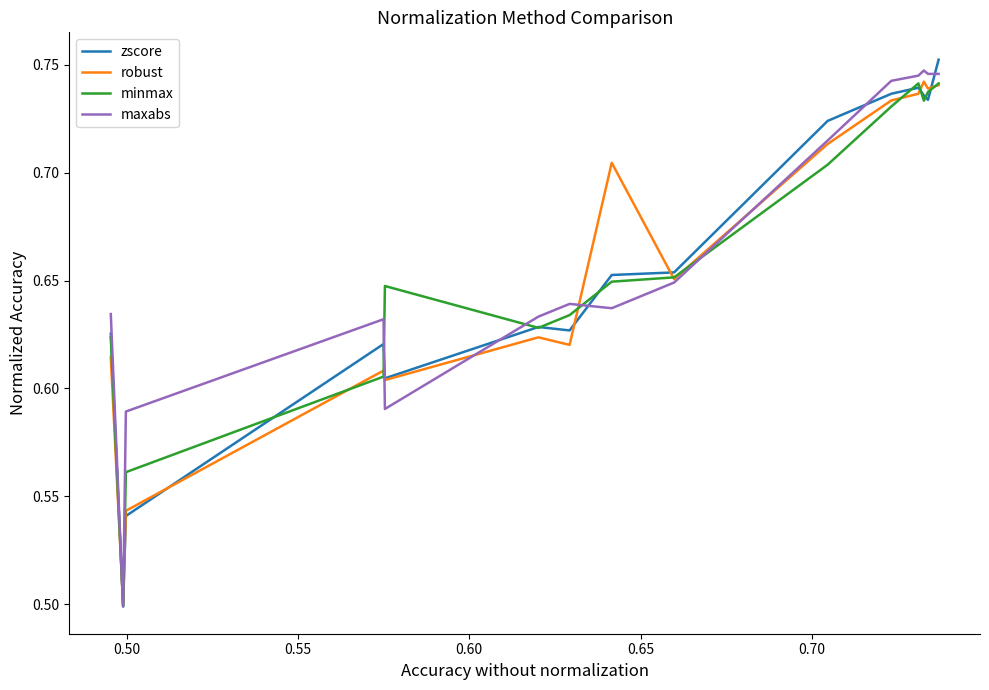

Reading left to right, what are all the values shown in this chart?

zscore: 0.8	0.7	0.7	0.7	0.7	0.7	0.7	0.7	0.6	0.6	0.6	0.6	0.5	0.5	0.6
robust: 0.7	0.7	0.7	0.7	0.7	0.7	0.7	0.7	0.6	0.6	0.6	0.6	0.5	0.5	0.6
minmax: 0.7	0.7	0.7	0.7	0.7	0.7	0.7	0.6	0.6	0.6	0.6	0.6	0.6	0.5	0.6
maxabs: 0.7	0.7	0.7	0.7	0.7	0.7	0.6	0.6	0.6	0.6	0.6	0.6	0.6	0.5	0.6